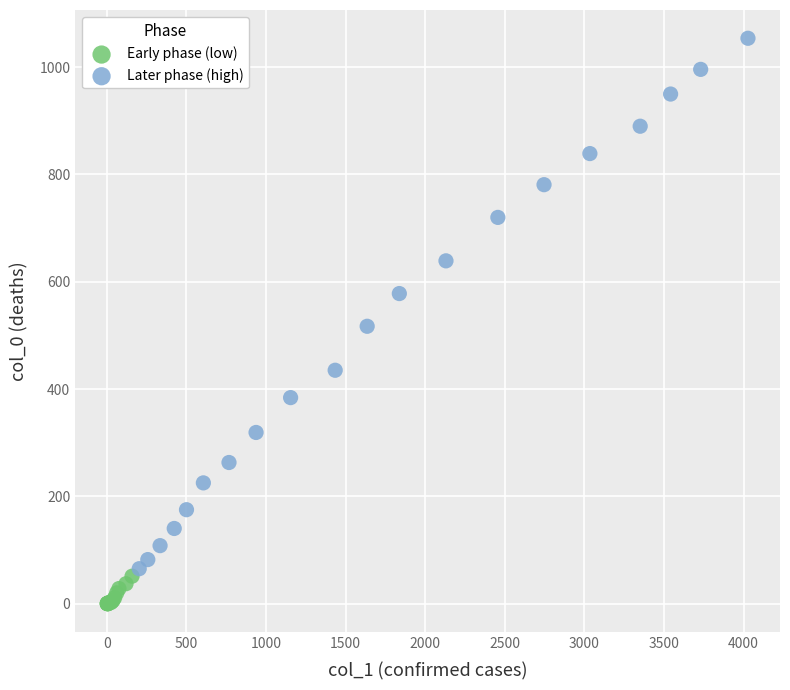

Which series reaches the maximum Y coordinate?

Later phase (high)